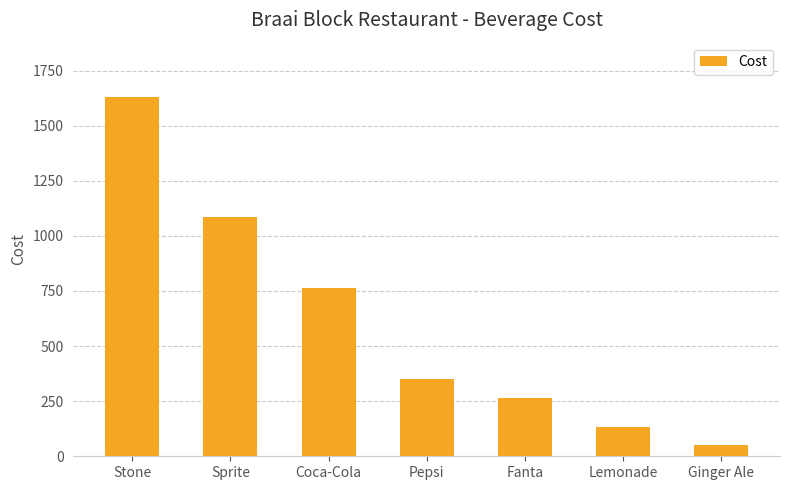

Reading left to right, list all the values displayed in this chart.

Stone=1632	Sprite=1088	Coca-Cola=765	Pepsi=350	Fanta=264	Lemonade=135	Ginger Ale=50